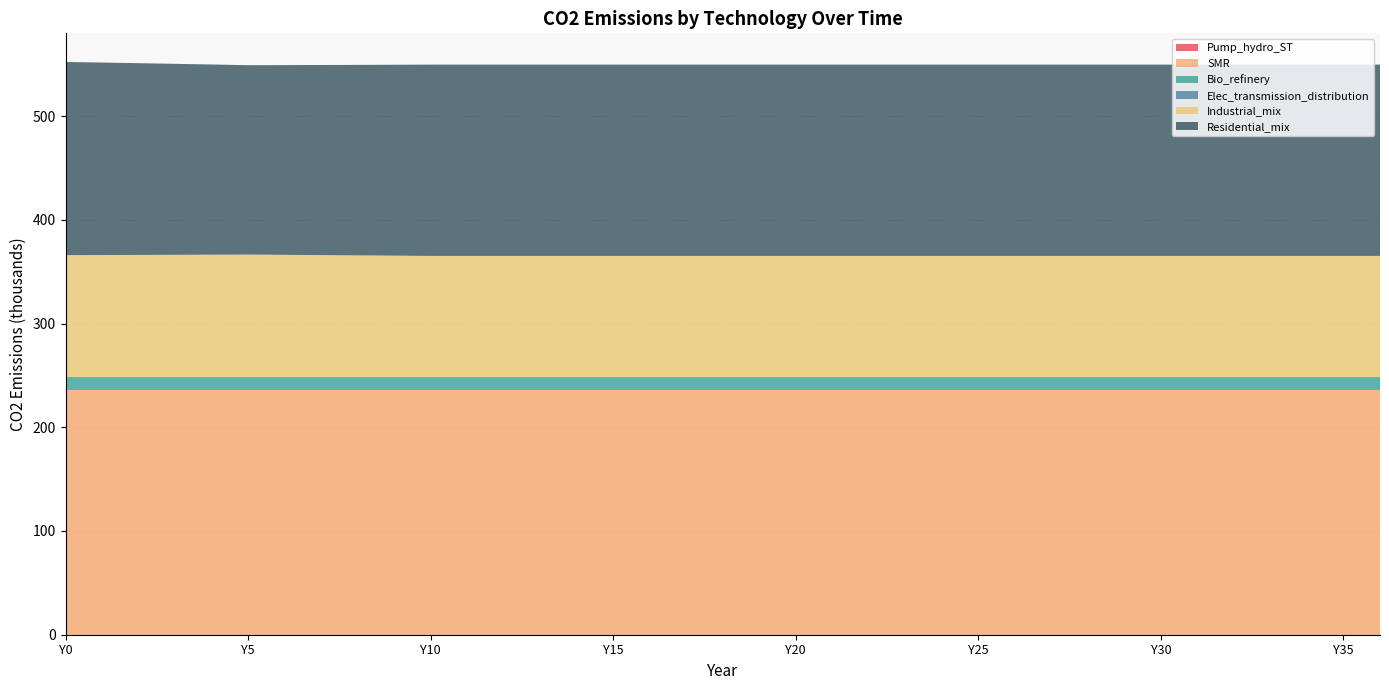

Reading left to right, list all the values displayed in this chart.

Pump_hydro_ST: Y0=0.0	Y1=0.0	Y2=0.0	Y3=0.0	Y4=0.0	Y5=0.0	Y6=0.0	Y7=0.0	Y8=0.0	Y9=0.0	Y10=0.0	Y11=0.0	Y12=0.0	Y13=0.0	Y14=0.0	Y15=0.0	Y16=0.0	Y17=0.0	Y18=0.0	Y19=0.0	Y20=0.0	Y21=0.0	Y22=0.0	Y23=0.0	Y24=0.0	Y25=0.0	Y26=0.0	Y27=0.0	Y28=0.0	Y29=0.0	Y30=0.0	Y31=0.0	Y32=0.0	Y33=0.0	Y34=0.0	Y35=0.0	Y36=0.0
SMR: Y0=235476.0	Y1=235476.0	Y2=235476.0	Y3=235476.0	Y4=235476.0	Y5=235476.0	Y6=235476.0	Y7=235476.0	Y8=235476.0	Y9=235476.0	Y10=235476.0	Y11=235476.0	Y12=235476.0	Y13=235476.0	Y14=235476.0	Y15=235476.0	Y16=235476.0	Y17=235476.0	Y18=235476.0	Y19=235476.0	Y20=235476.0	Y21=235476.0	Y22=235476.0	Y23=235476.0	Y24=235476.0	Y25=235476.0	Y26=235476.0	Y27=235476.0	Y28=235476.0	Y29=235476.0	Y30=235476.0	Y31=235476.0	Y32=235476.0	Y33=235476.0	Y34=235476.0	Y35=235476.0	Y36=235476.0
Bio_refinery: Y0=12762.9	Y1=12762.9	Y2=12762.9	Y3=12762.9	Y4=12762.9	Y5=12762.9	Y6=12762.9	Y7=12762.9	Y8=12762.9	Y9=12762.9	Y10=12762.9	Y11=12762.9	Y12=12762.9	Y13=12762.9	Y14=12762.9	Y15=12762.9	Y16=12762.9	Y17=12762.9	Y18=12762.9	Y19=12762.9	Y20=12762.9	Y21=12762.9	Y22=12762.9	Y23=12762.9	Y24=12762.9	Y25=12762.9	Y26=12762.9	Y27=12762.9	Y28=12762.9	Y29=12762.9	Y30=12762.9	Y31=12762.9	Y32=12762.9	Y33=12762.9	Y34=12762.9	Y35=12762.9	Y36=12762.9
Elec_transmission_distribution: Y0=0.0	Y1=0.0	Y2=0.0	Y3=0.0	Y4=0.0	Y5=0.0	Y6=0.0	Y7=0.0	Y8=0.0	Y9=0.0	Y10=0.0	Y11=0.0	Y12=0.0	Y13=0.0	Y14=0.0	Y15=0.0	Y16=0.0	Y17=0.0	Y18=0.0	Y19=0.0	Y20=0.0	Y21=0.0	Y22=0.0	Y23=0.0	Y24=0.0	Y25=0.0	Y26=0.0	Y27=0.0	Y28=0.0	Y29=0.0	Y30=0.0	Y31=0.0	Y32=0.0	Y33=0.0	Y34=0.0	Y35=0.0	Y36=0.0
Industrial_mix: Y0=117660.4	Y1=117771.7	Y2=117883.0	Y3=117994.4	Y4=118105.8	Y5=118217.2	Y6=117967.2	Y7=117712.8	Y8=117453.9	Y9=117190.3	Y10=116921.9	Y11=116921.9	Y12=116921.9	Y13=116921.9	Y14=116921.9	Y15=116921.9	Y16=116921.9	Y17=116921.9	Y18=116921.9	Y19=116921.9	Y20=116921.9	Y21=116921.9	Y22=116921.9	Y23=116921.9	Y24=116921.9	Y25=116921.9	Y26=116921.9	Y27=116921.9	Y28=116921.9	Y29=116921.9	Y30=116921.9	Y31=116921.9	Y32=116921.9	Y33=116921.9	Y34=116921.9	Y35=116921.9	Y36=116921.9
Residential_mix: Y0=186217.6	Y1=185532.5	Y2=184824.7	Y3=184092.9	Y4=183336.0	Y5=182552.6	Y6=182888.9	Y7=183241.6	Y8=183612.0	Y9=184001.3	Y10=184411.1	Y11=184411.1	Y12=184411.1	Y13=184411.1	Y14=184411.1	Y15=184411.1	Y16=184411.1	Y17=184411.1	Y18=184411.1	Y19=184411.1	Y20=184411.1	Y21=184411.1	Y22=184411.1	Y23=184411.1	Y24=184411.1	Y25=184411.1	Y26=184411.1	Y27=184411.1	Y28=184411.1	Y29=184411.1	Y30=184411.1	Y31=184411.1	Y32=184411.1	Y33=184411.1	Y34=184411.1	Y35=184411.1	Y36=184411.1